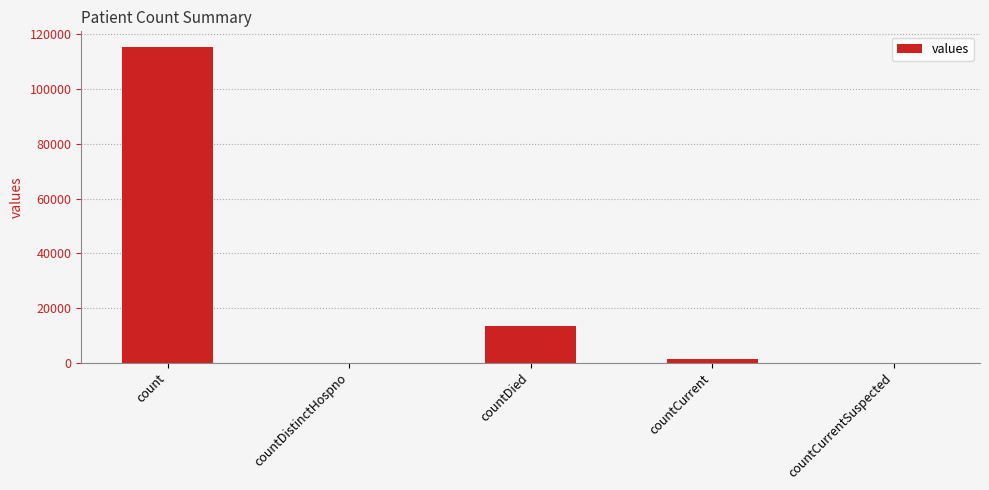

At which label does the data first exceed 1383?

count